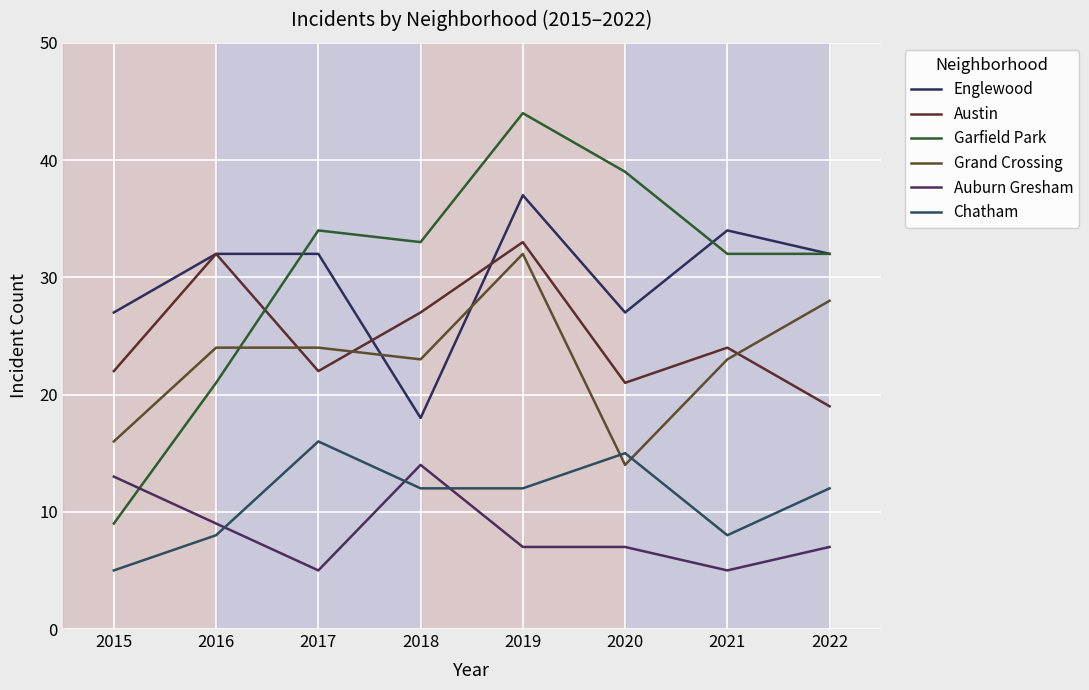

What is the minimum value shown in the chart?

5